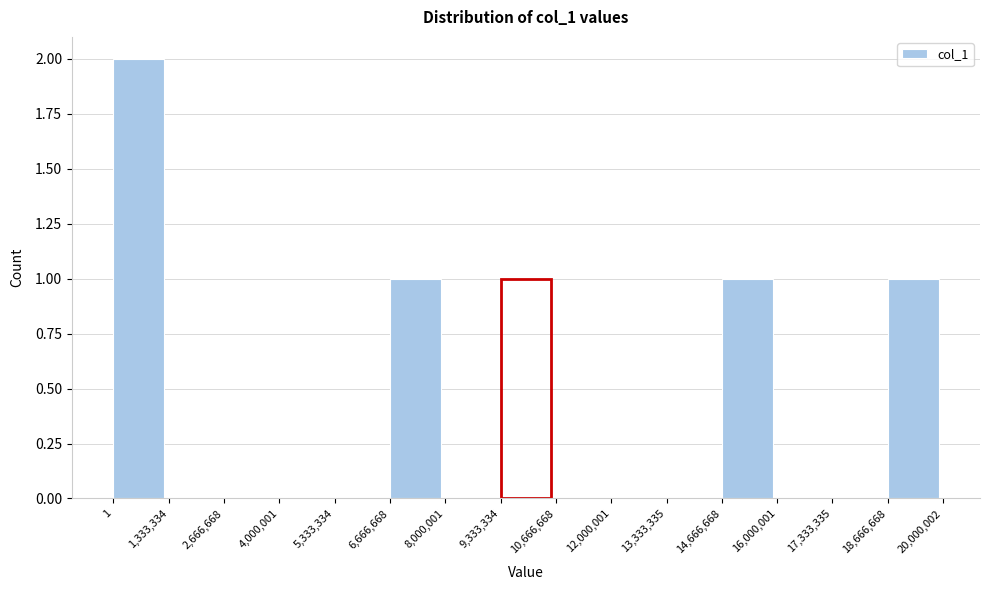

How tall is the bar that spans 14,666,668 to 16,000,001 on the x-axis? The values are not printed on the chart, so give them approximately, as read against the axis.

1